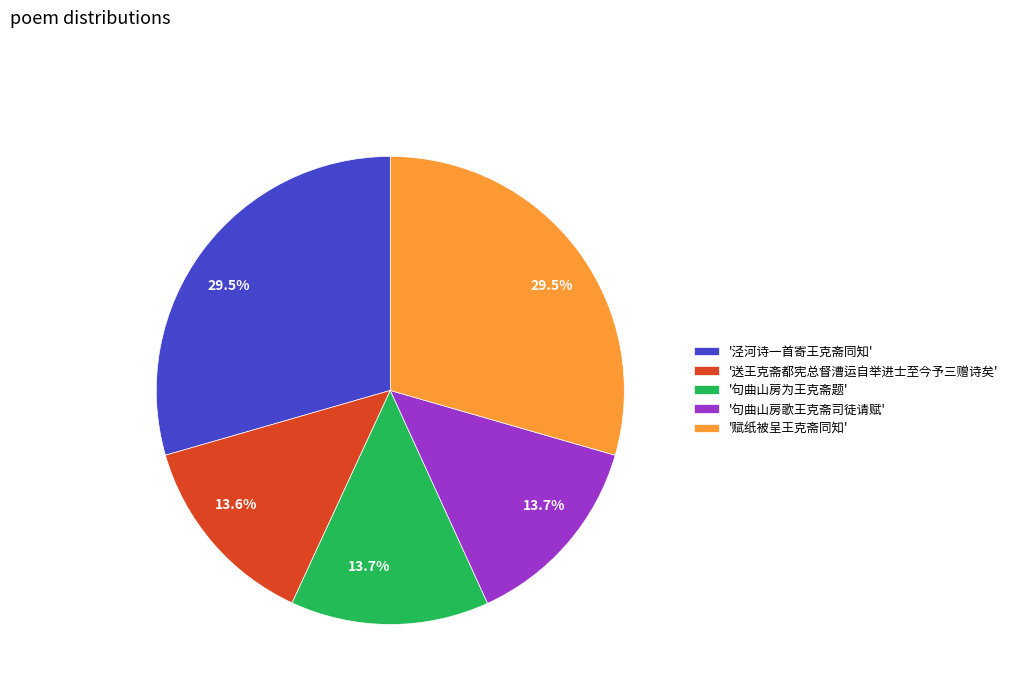

Which has a higher value, '句曲山房歌王克斋司徒请赋' or '赋纸被呈王克斋同知'?

'赋纸被呈王克斋同知'